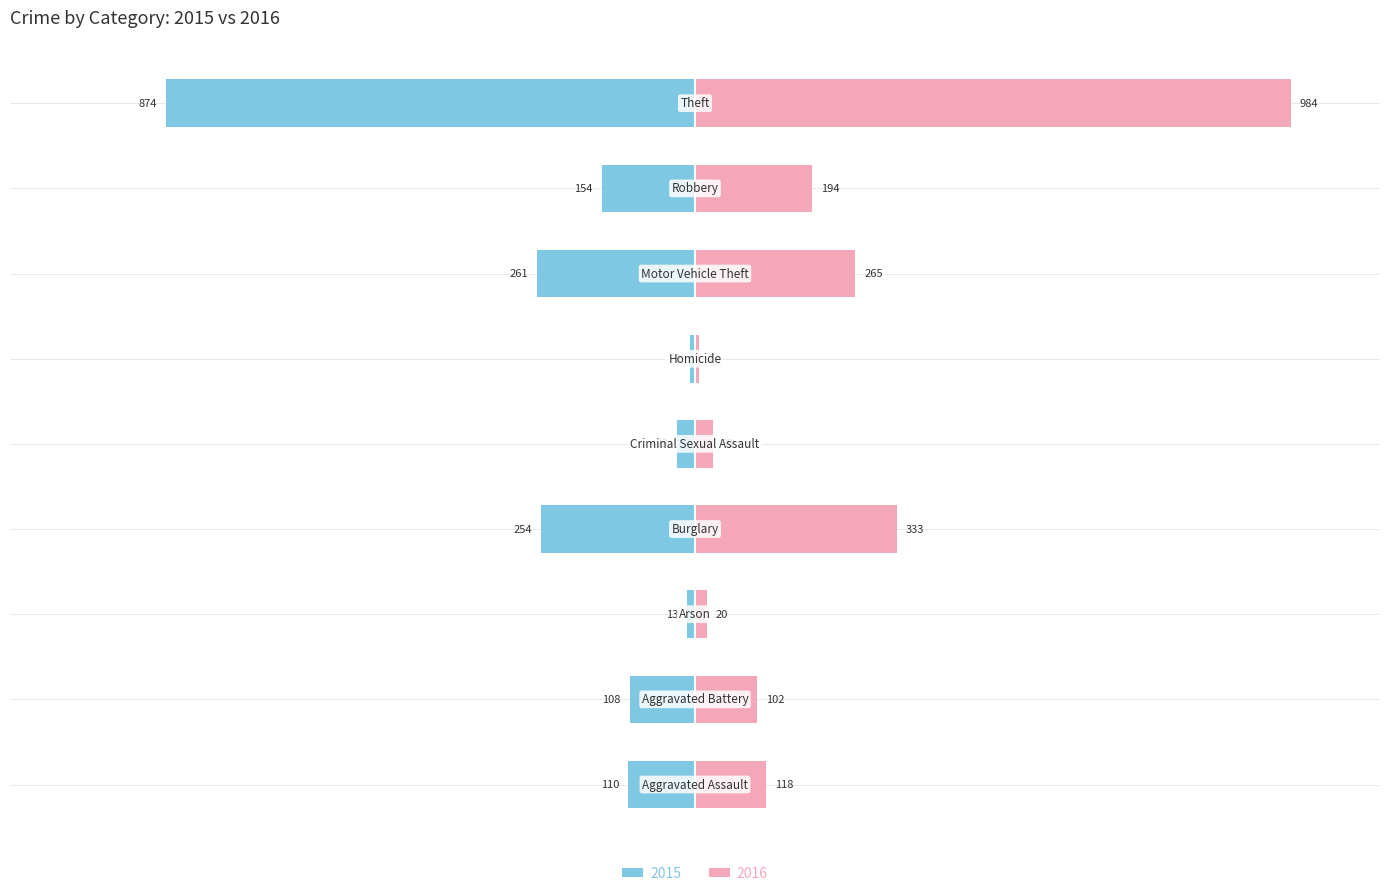

List the series in order of their overall mean, lowest first.

2015, 2016